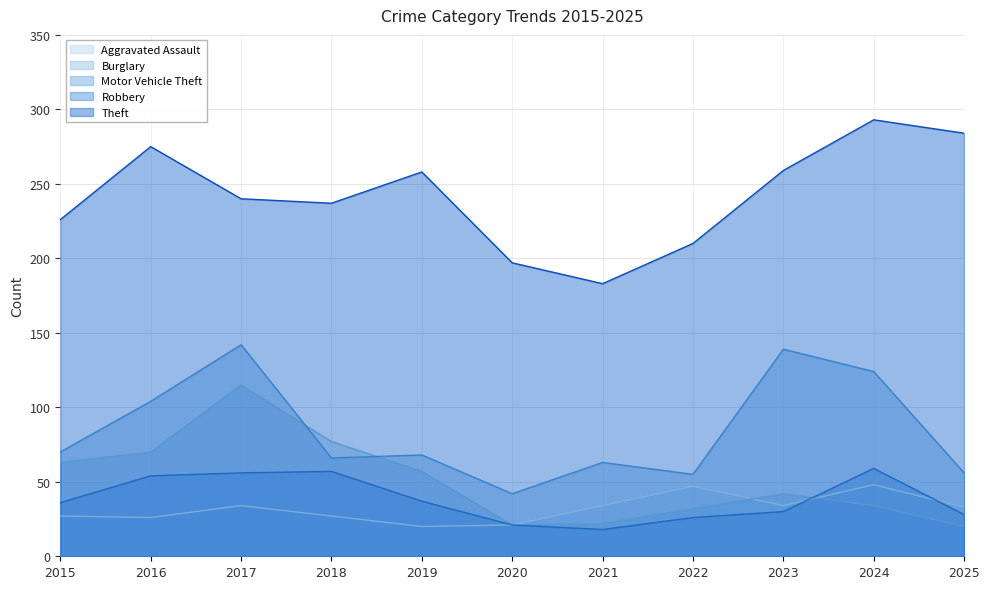

Reading left to right, list all the values displayed in this chart.

Aggravated Assault: 2015=27	2016=26	2017=34	2018=27	2019=20	2020=21	2021=34	2022=47	2023=34	2024=48	2025=33
Burglary: 2015=63	2016=70	2017=115	2018=77	2019=57	2020=21	2021=22	2022=32	2023=42	2024=34	2025=20
Motor Vehicle Theft: 2015=70	2016=104	2017=142	2018=66	2019=68	2020=42	2021=63	2022=55	2023=139	2024=124	2025=56
Robbery: 2015=36	2016=54	2017=56	2018=57	2019=37	2020=21	2021=18	2022=26	2023=30	2024=59	2025=28
Theft: 2015=226	2016=275	2017=240	2018=237	2019=258	2020=197	2021=183	2022=210	2023=259	2024=293	2025=284